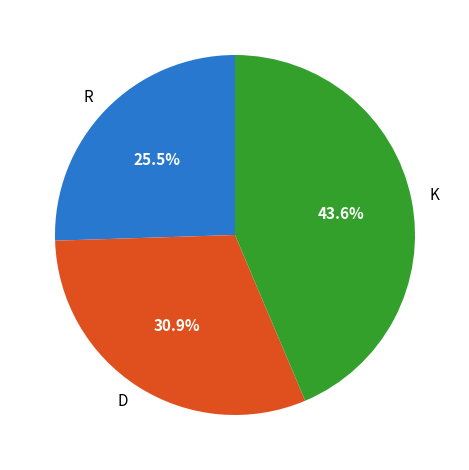

Which has a higher value, R or D?

D